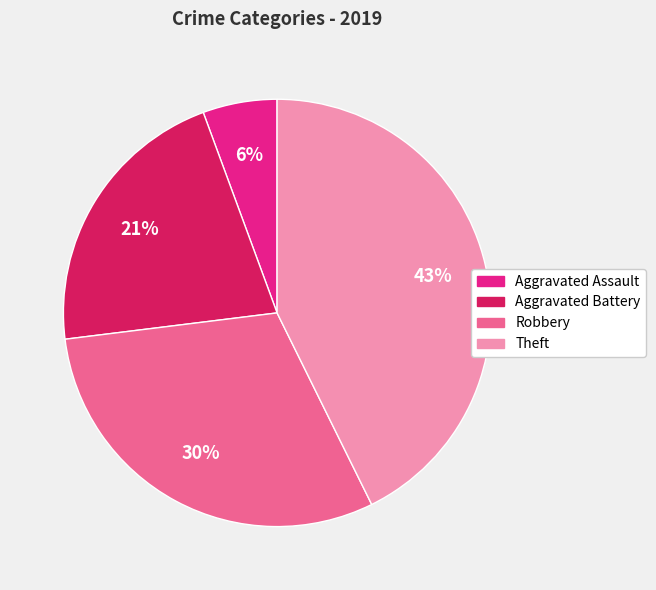

Does Aggravated Assault represent more than half of the total?

No